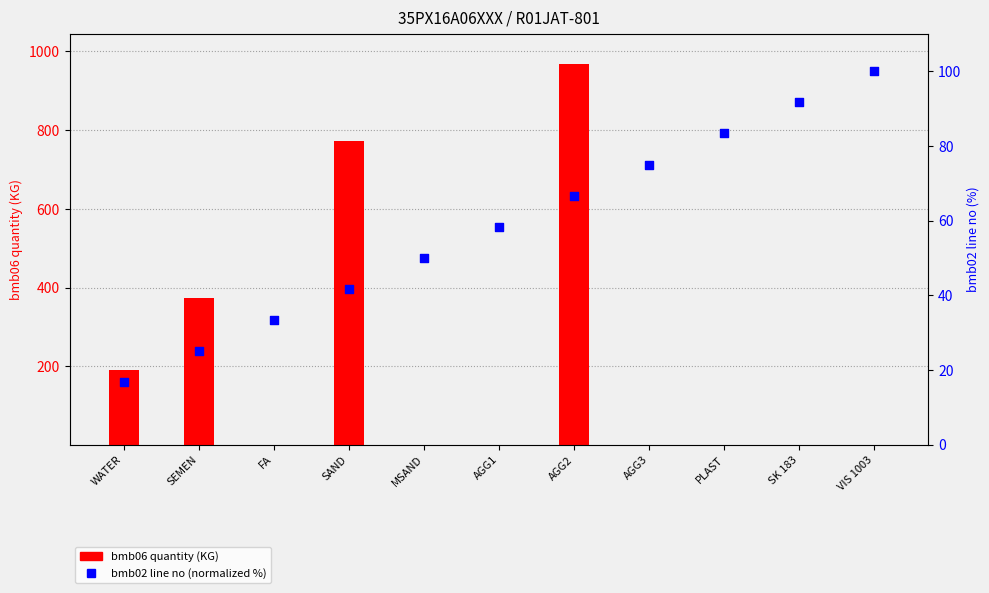

Is the value of bmb02 line no (normalized %) at AGG2 greater than the value of bmb06 quantity at AGG2?

No